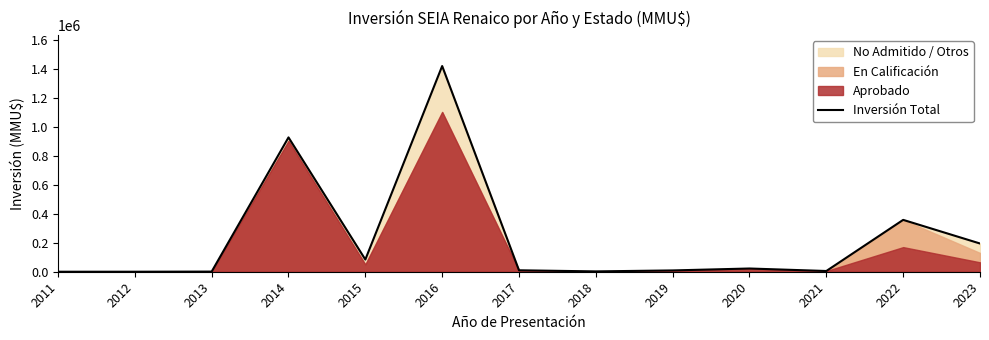

At which category does the data reach its first local valley?

2015